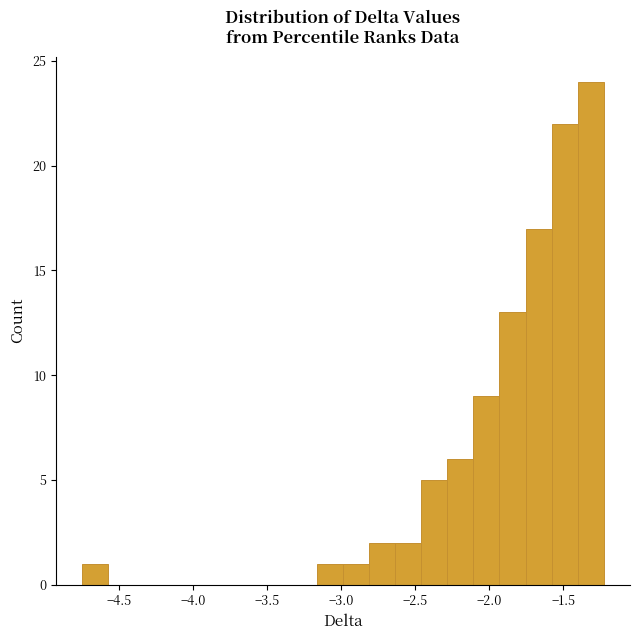

Read against the x-axis, roughly where is the centre of the tallest bar?

-1.30